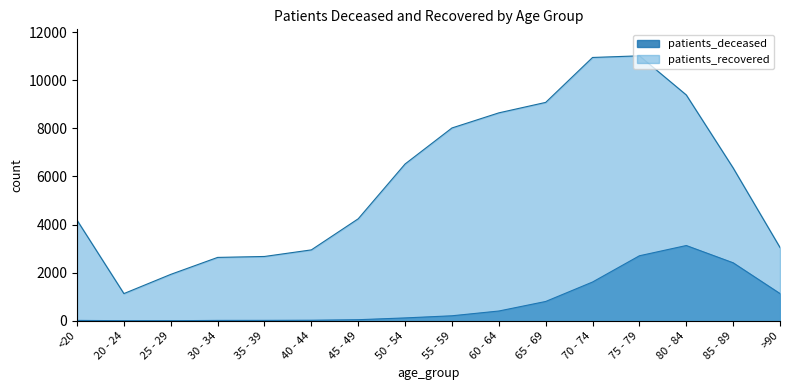

What is the total value across all series at 55 - 59?

8225